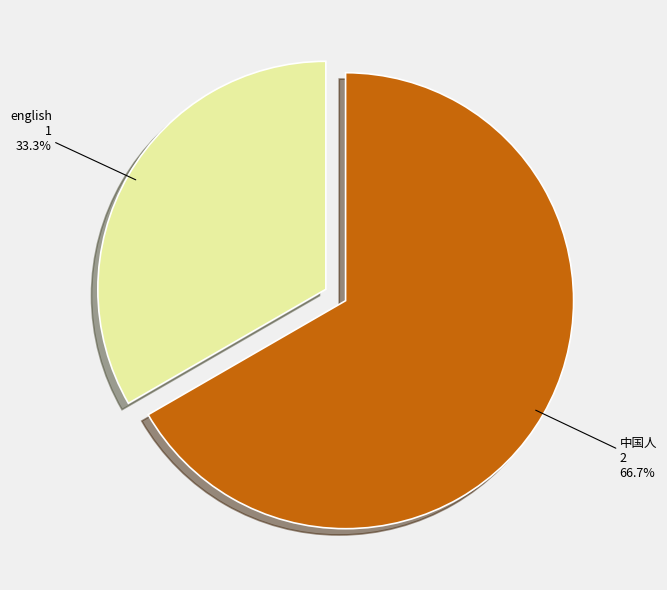

Is there a majority slice in this chart?

Yes